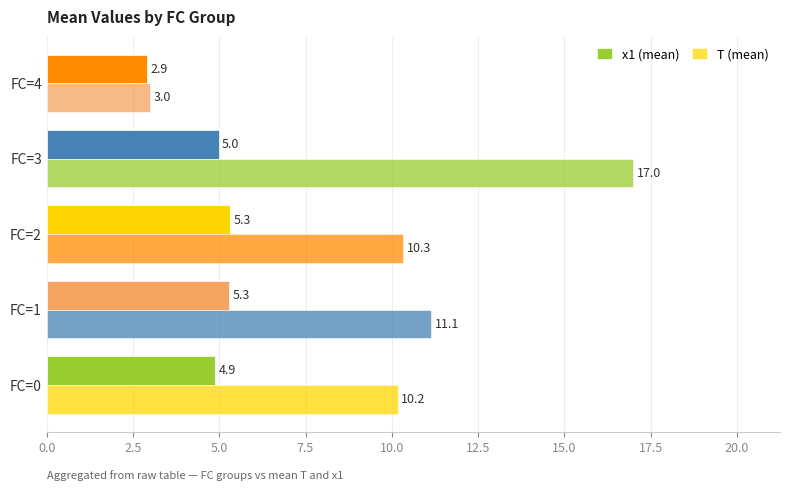

How many distinct data groups are displayed?

2